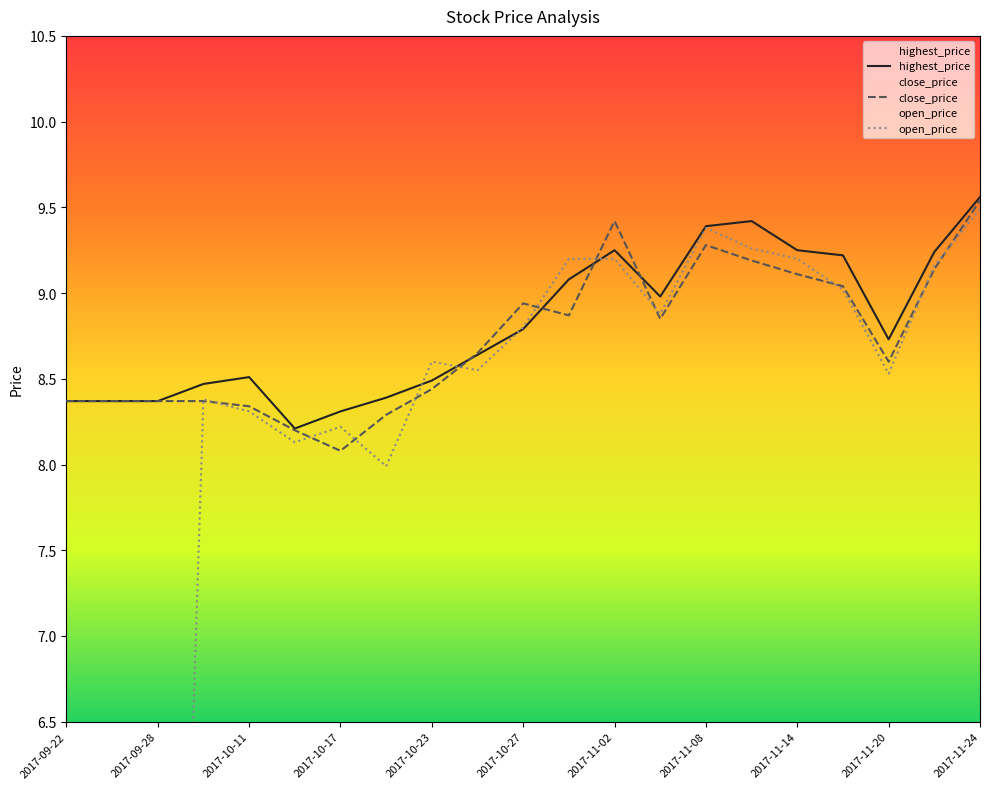

Which series has the largest total across all categories?

highest_price